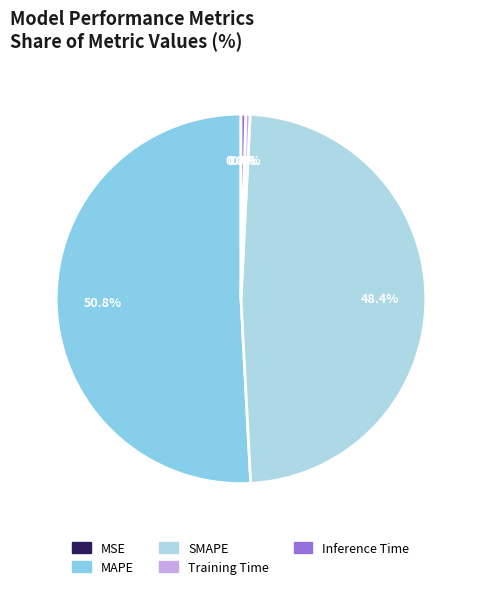

To the nearest percent, what portion does MAPE represent?

51%